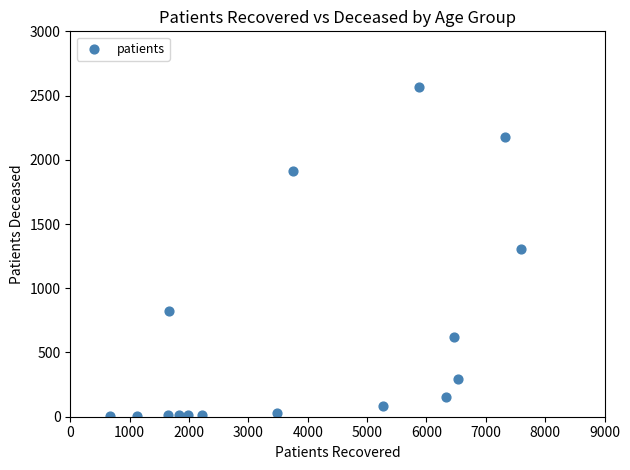

What is the range of X values (max minus min)?

6919